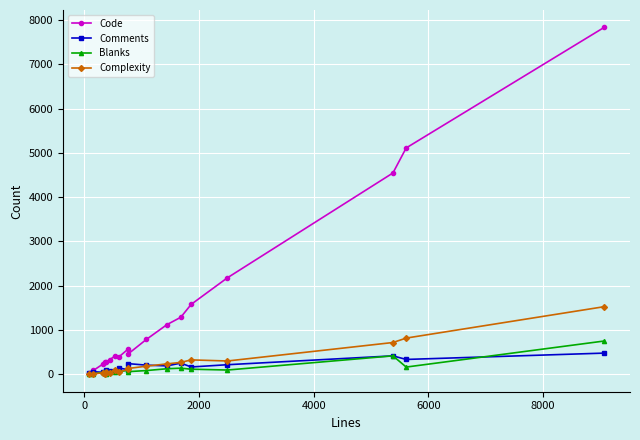

Which series has the largest total across all categories?

Code